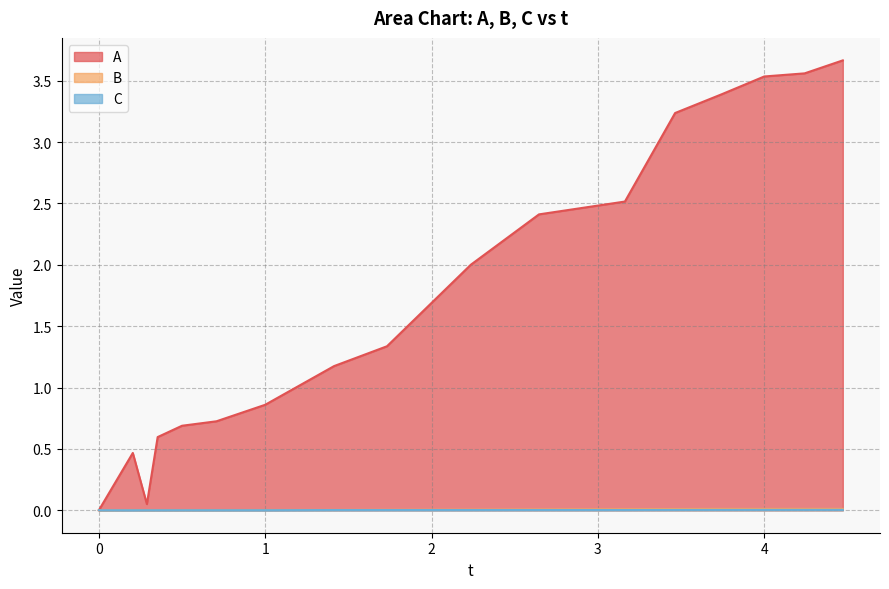

Which series has the largest total across all categories?

A